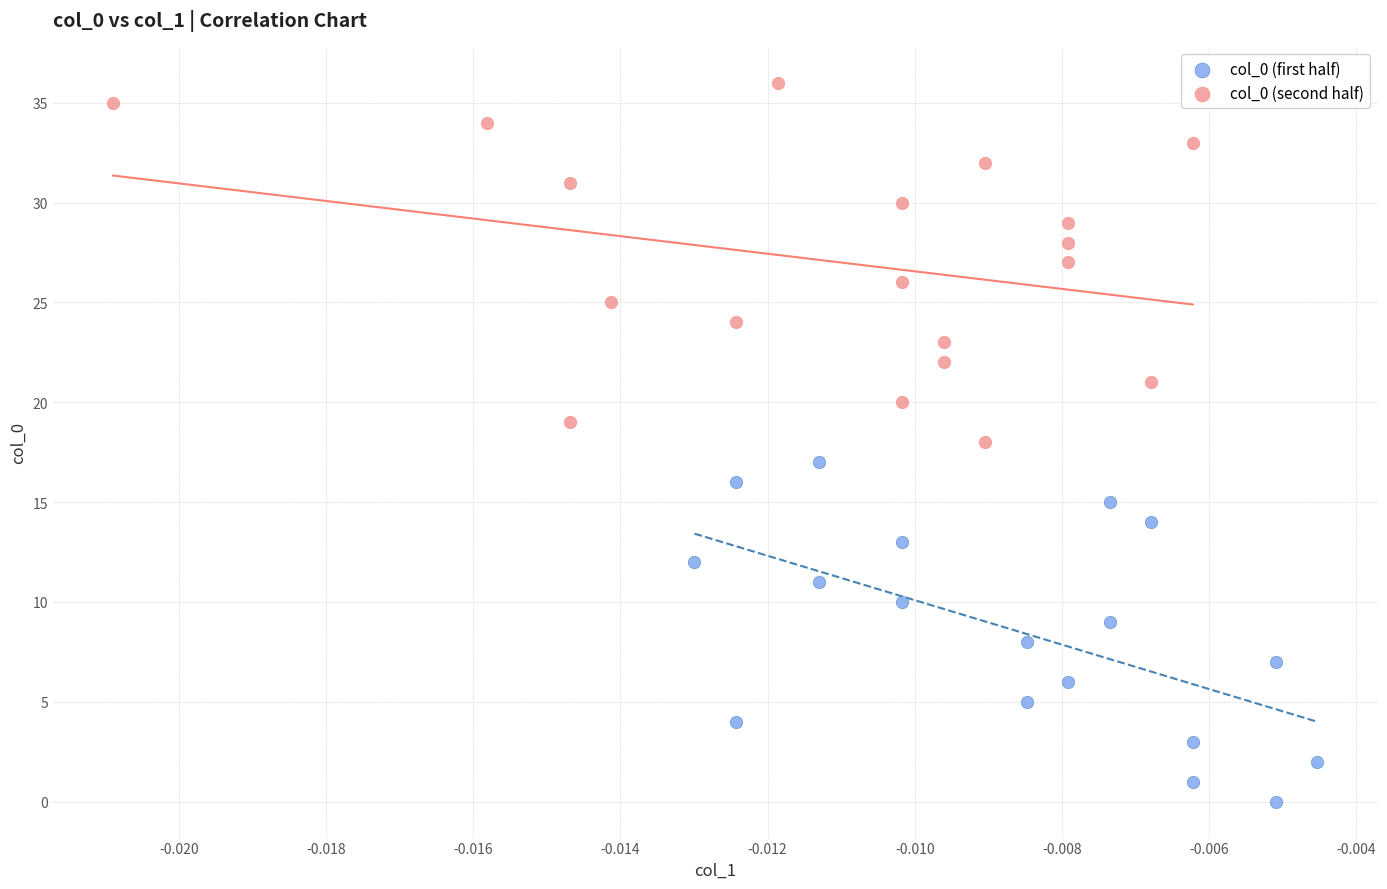

Which series contains the lowest Y value?

col_0 (first half)